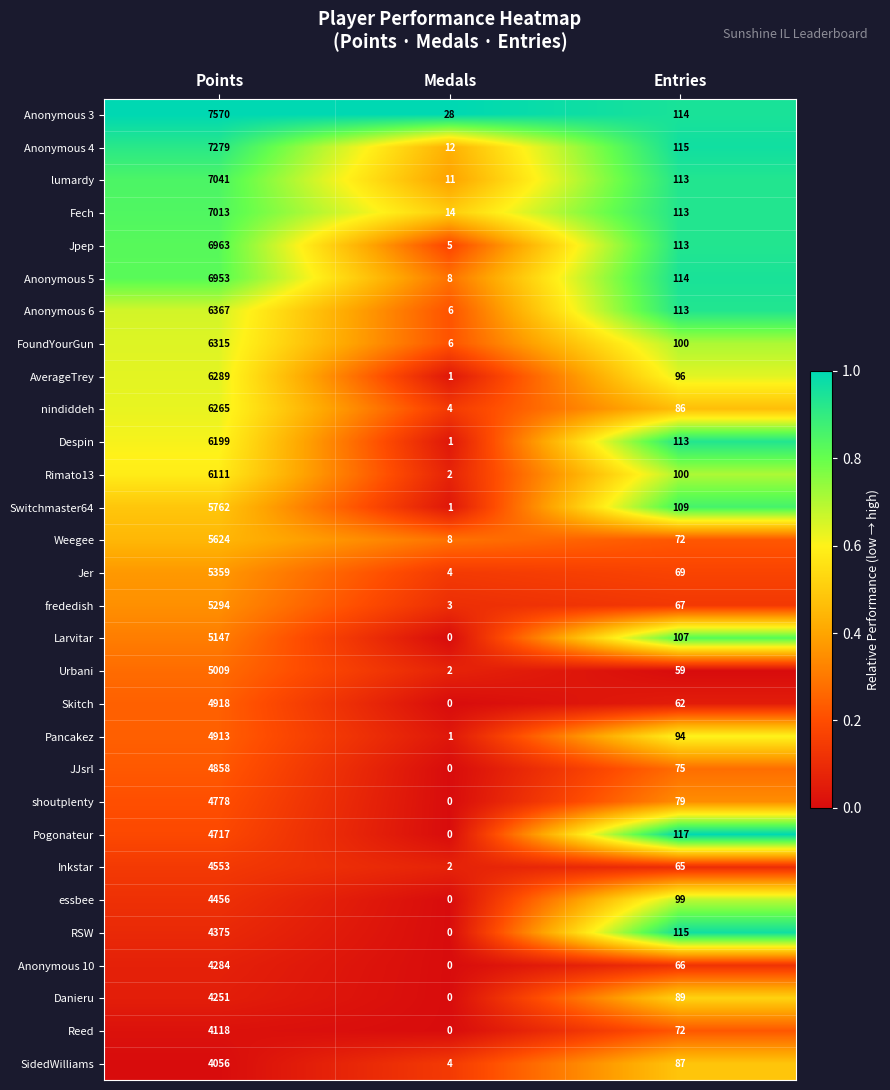

List the labels in order of Anonymous 4 value, smallest first.

Medals, Entries, Points